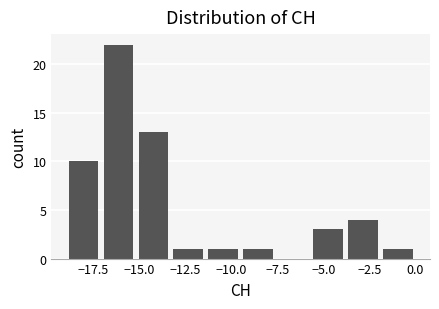

Around what value on the x-axis is the tallest bar? Give the approximate position of its centre, as read against the axis.

-16.0